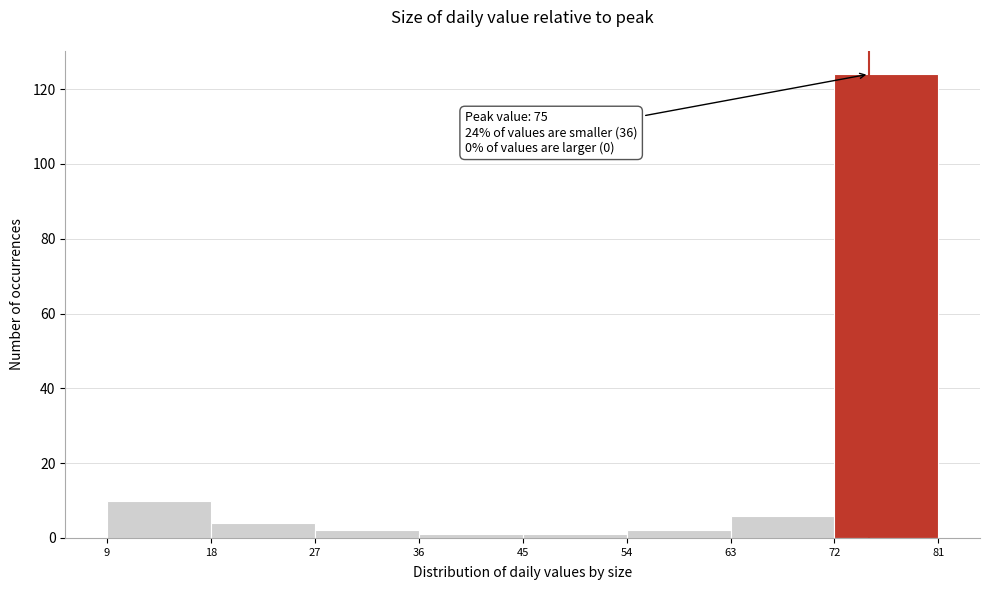

Over which range of the x-axis is the bar tallest?

72 to 81